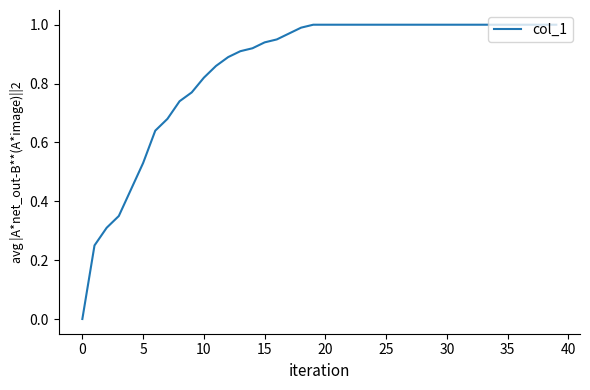

Is this an area chart (filled region under the line)?

No